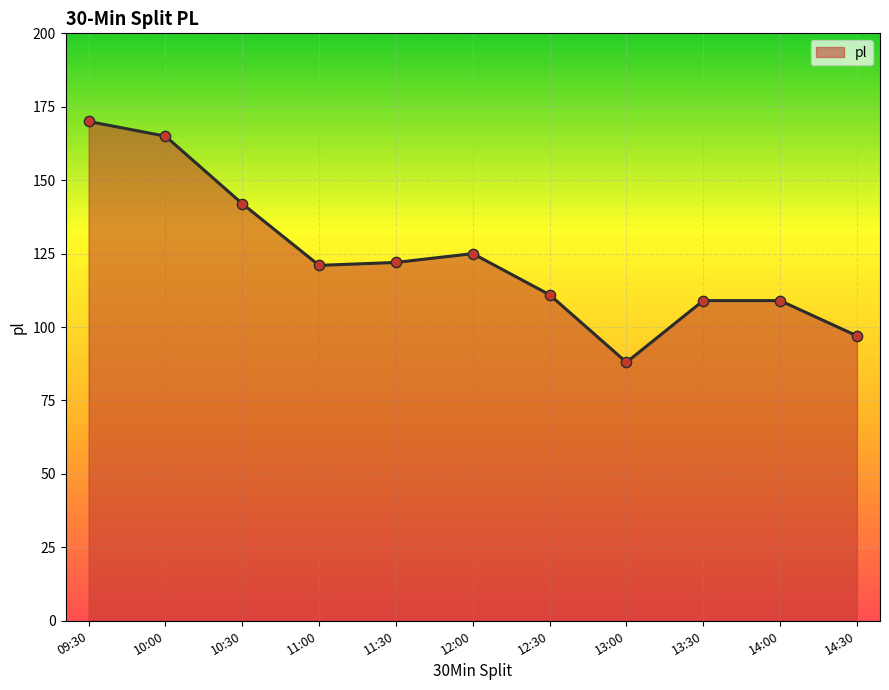

What is the ratio of the value at 12:00 to the value at 11:00?

1.0